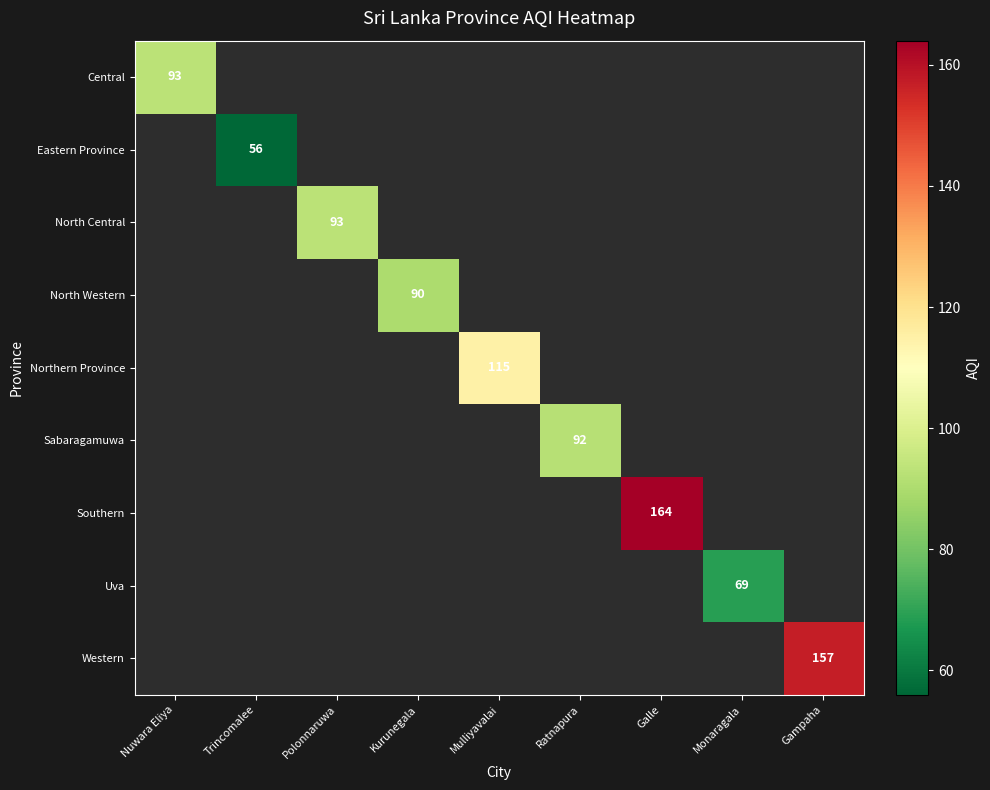

How many series are shown in this chart?

9